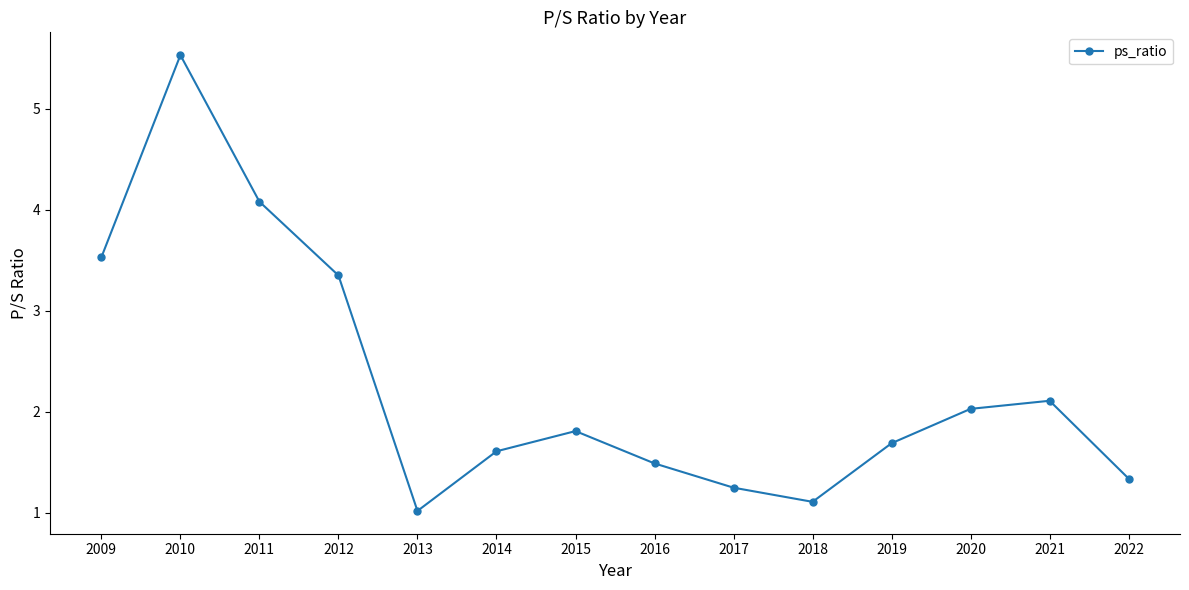

True or false: the data shows 0.4 at 2018.

False